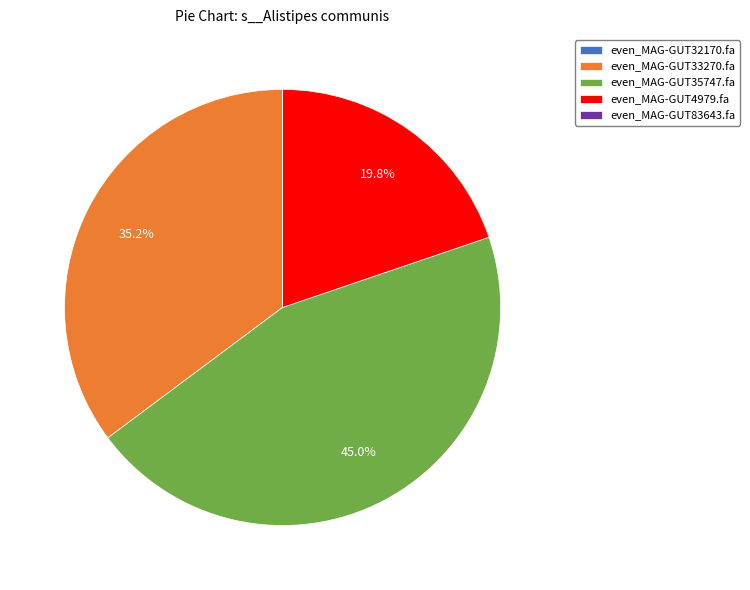

Do even_MAG-GUT35747.fa and even_MAG-GUT4979.fa together represent more than half of the pie?

Yes